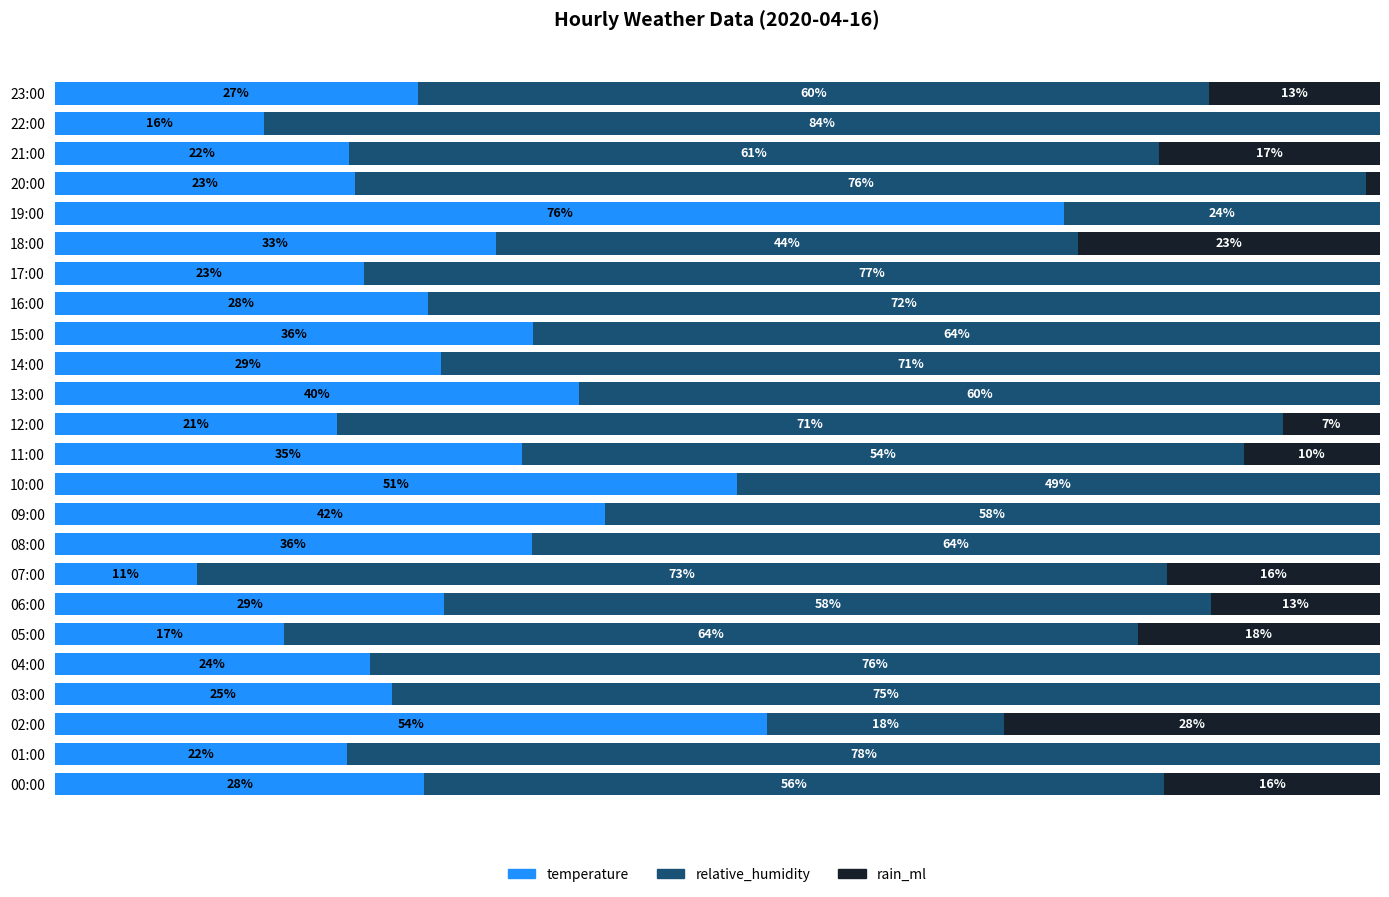

At which label is temperature closest to 43?

09:00